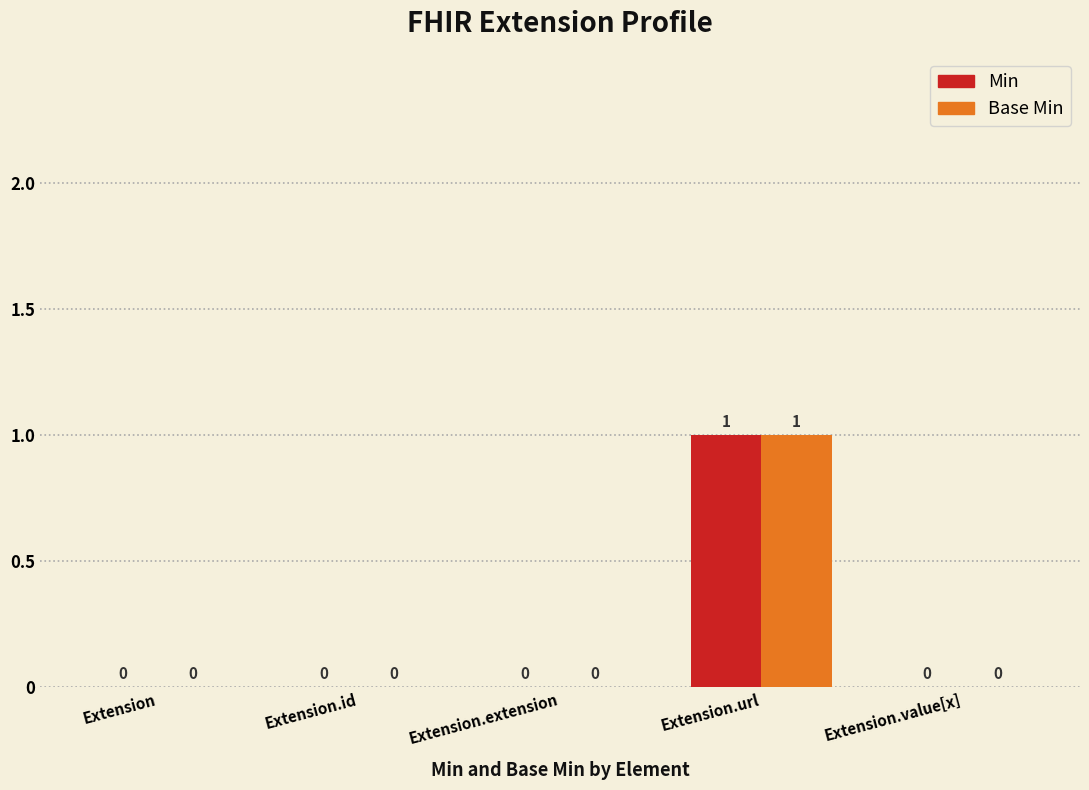

What is the highest value of the Base Min series?

1